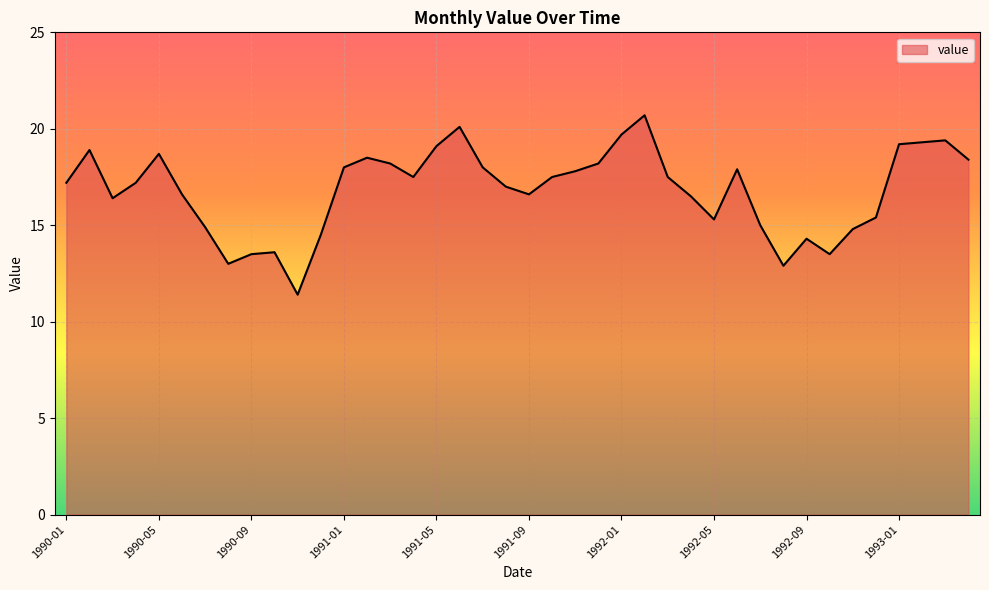

What is the smallest value displayed?

11.4